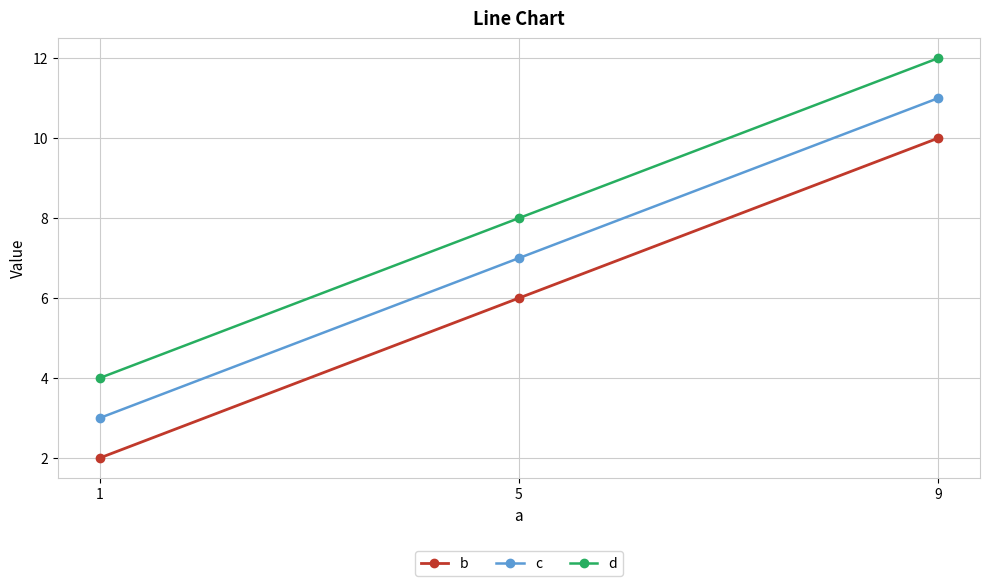

Rank the categories by d value from lowest to highest.

1, 5, 9